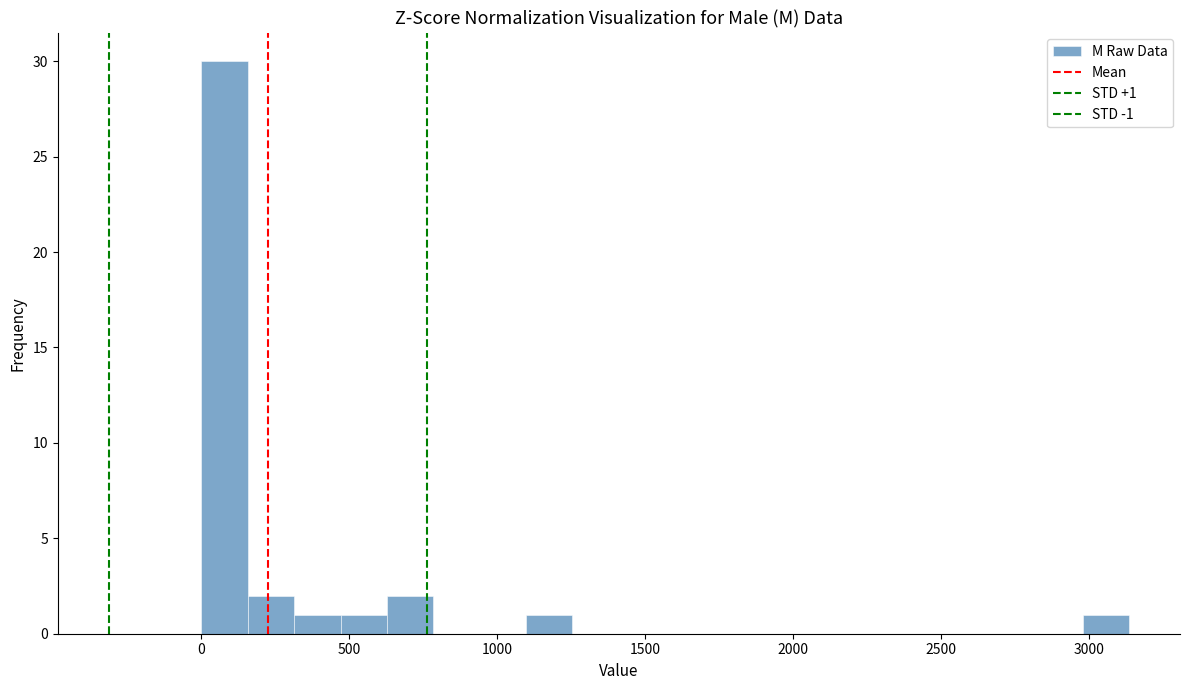

Read against the x-axis, roughly where is the centre of the tallest bar?

100